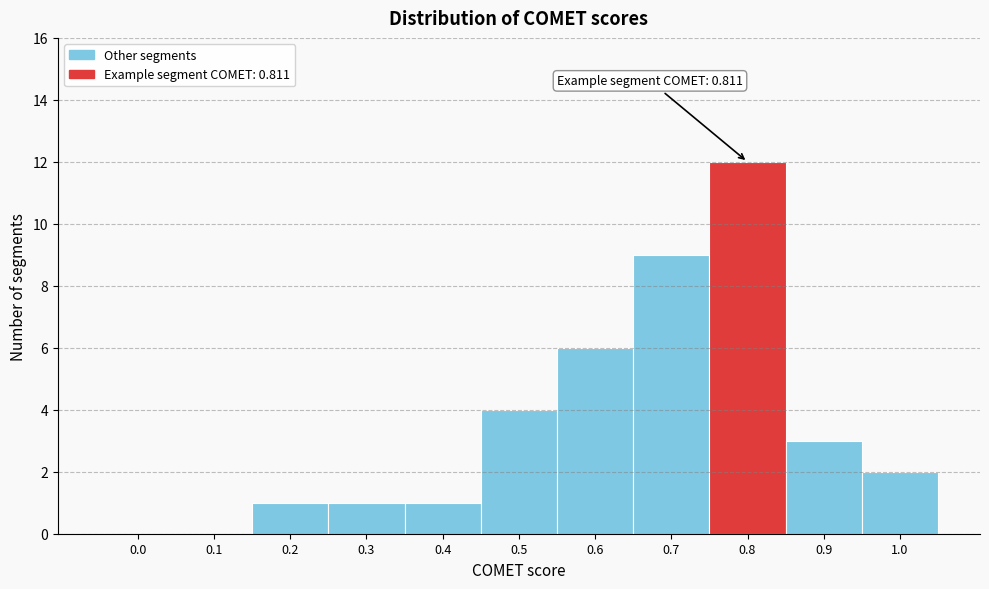

Reading left to right, extract all data points from this chart.

0.0=0	0.1=0	0.2=1	0.3=1	0.4=1	0.5=4	0.6=6	0.7=9	0.8=12	0.9=3	1.0=2